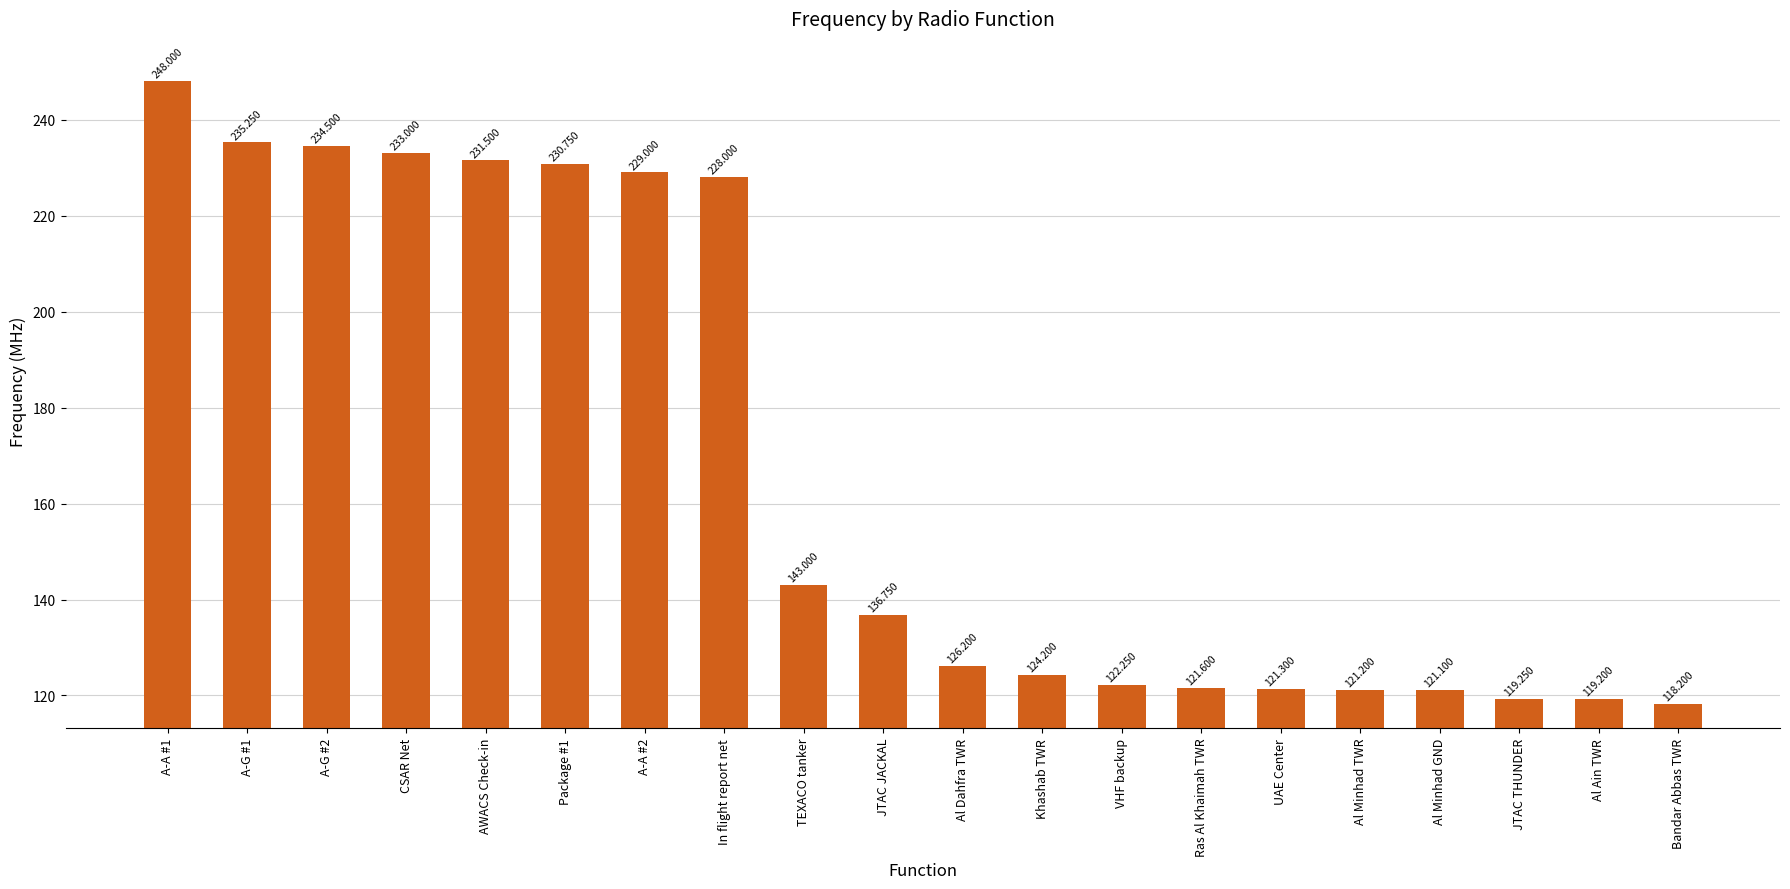

Between Al Minhad TWR and AWACS Check-in, which is larger?

AWACS Check-in